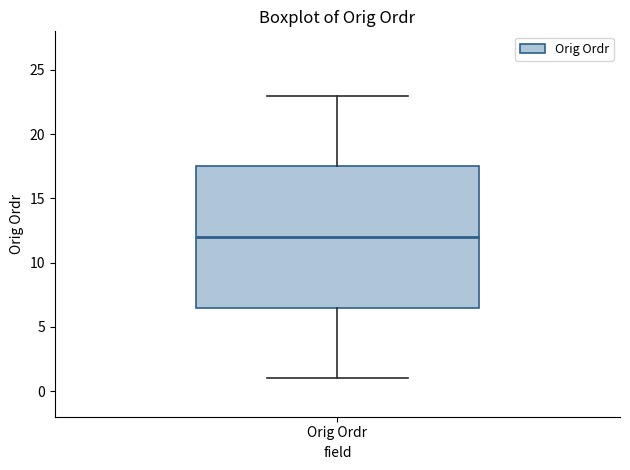

Read this box plot against the y-axis: the position of the median line, the range covered by the box, and the ends of both whiskers. The values are not printed on the chart, so give them approximately, as read against the axis.

median 12.0, box 6.5 to 17.5, whiskers 1.0 to 23.0